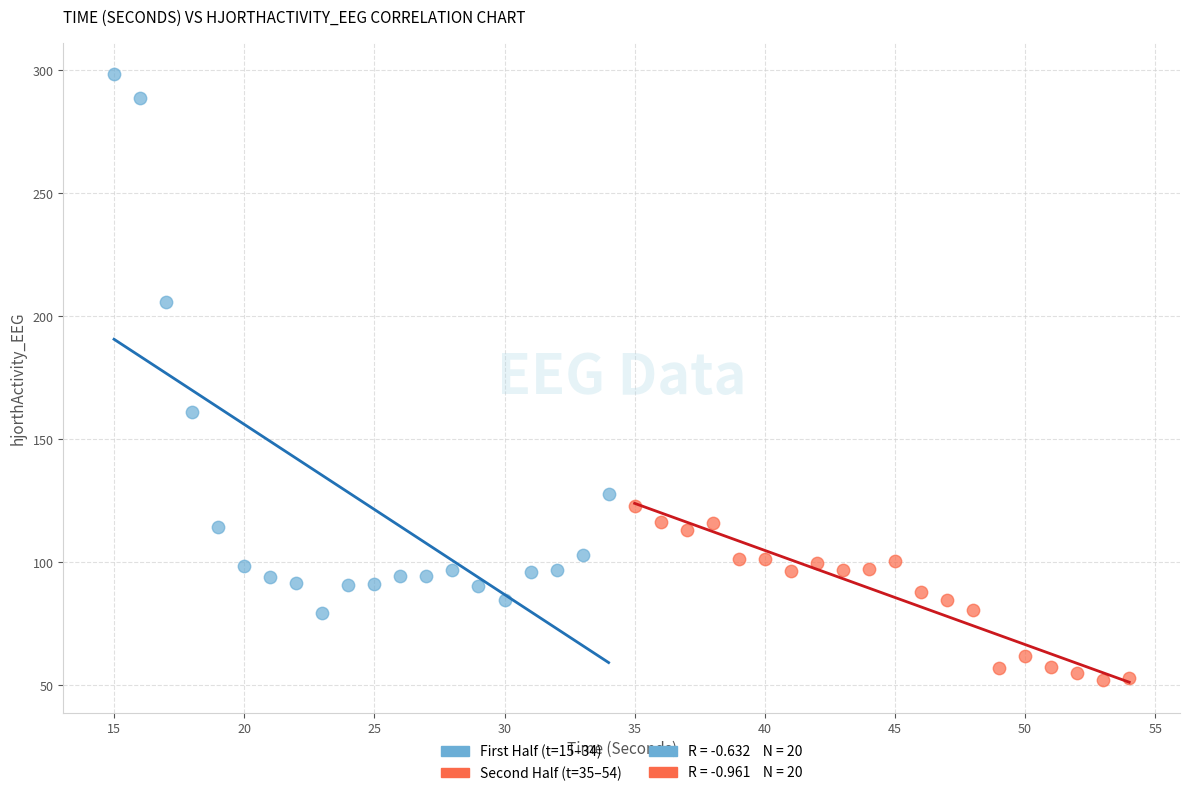

Which series reaches the maximum Y coordinate?

First Half (t=15–34)